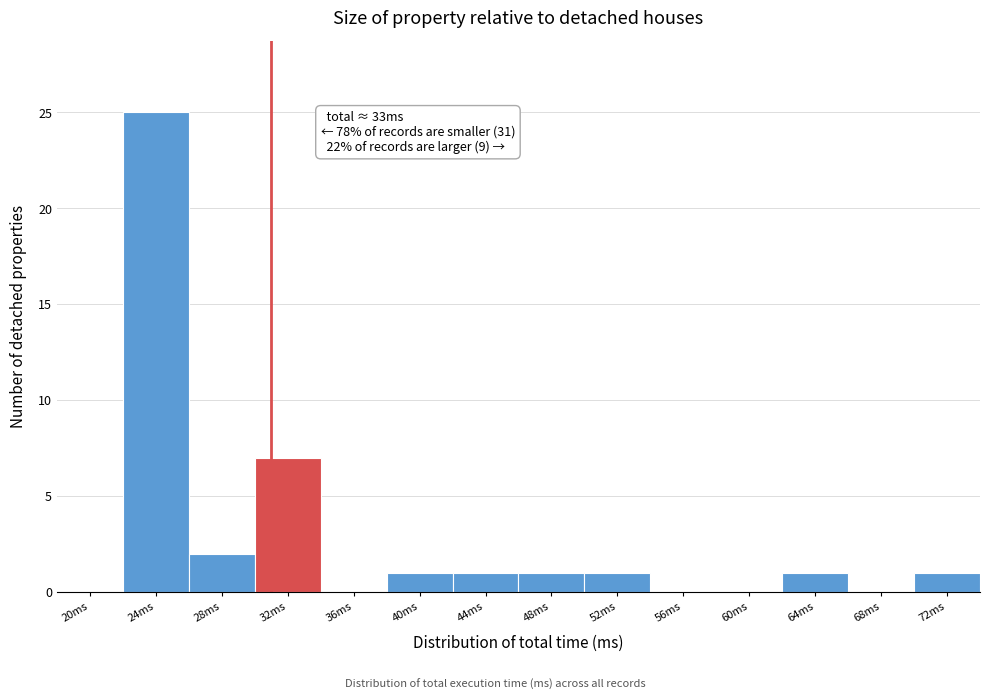

Reading right to left, extract all data points from this chart.

72ms=1	68ms=0	64ms=1	60ms=0	56ms=0	52ms=1	48ms=1	44ms=1	40ms=1	36ms=0	32ms=7	28ms=2	24ms=25	20ms=0